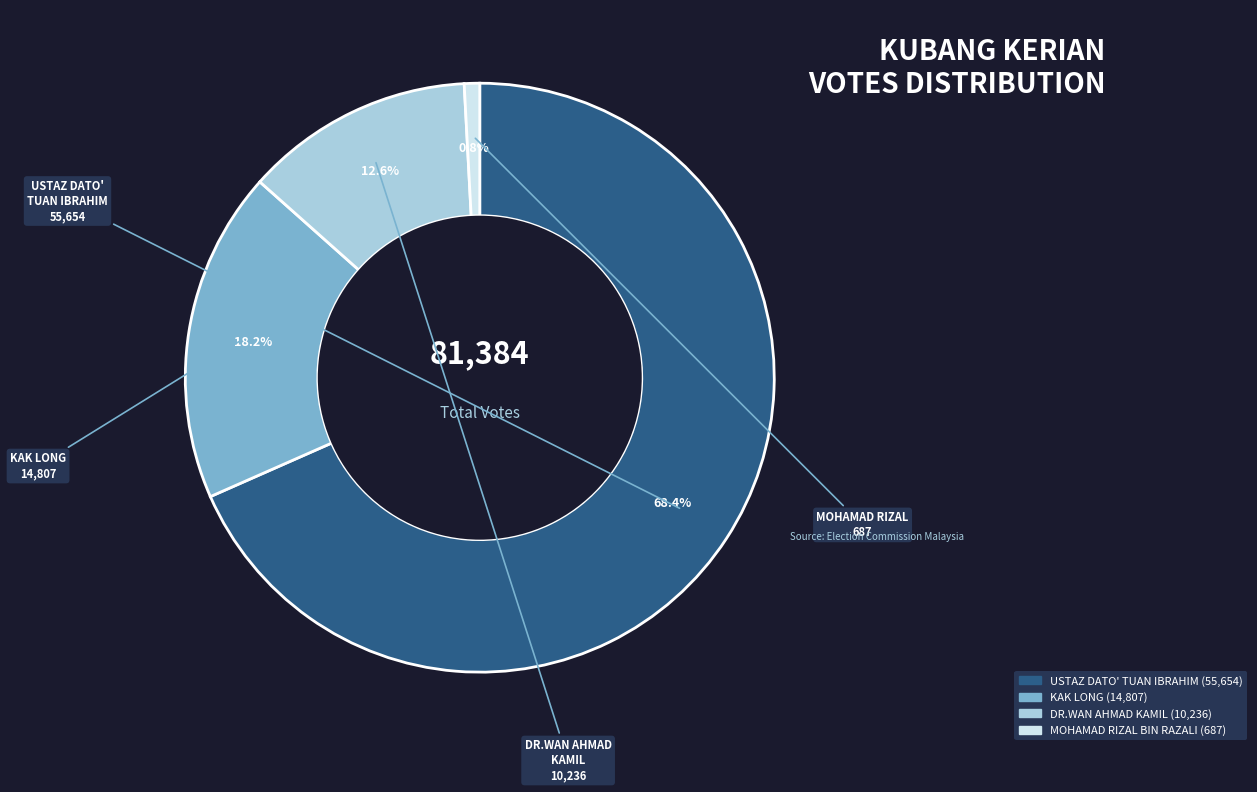

How many segments does this pie chart have?

4